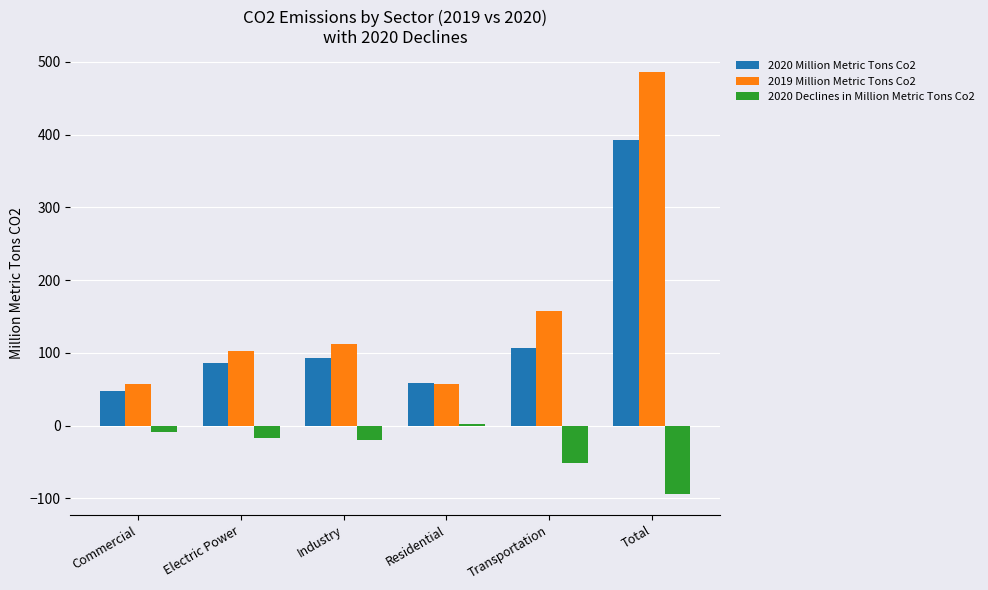

At how many categories does at least one series exceed 144?

2